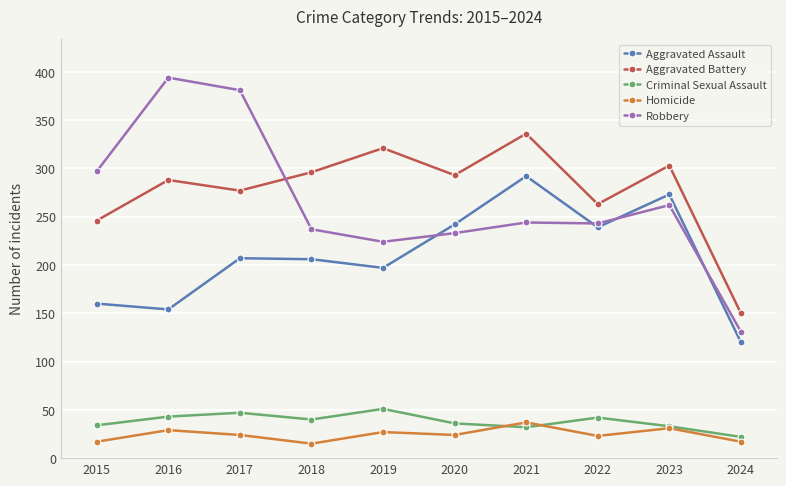

True or false: Aggravated Assault and Homicide intersect in this chart.

False